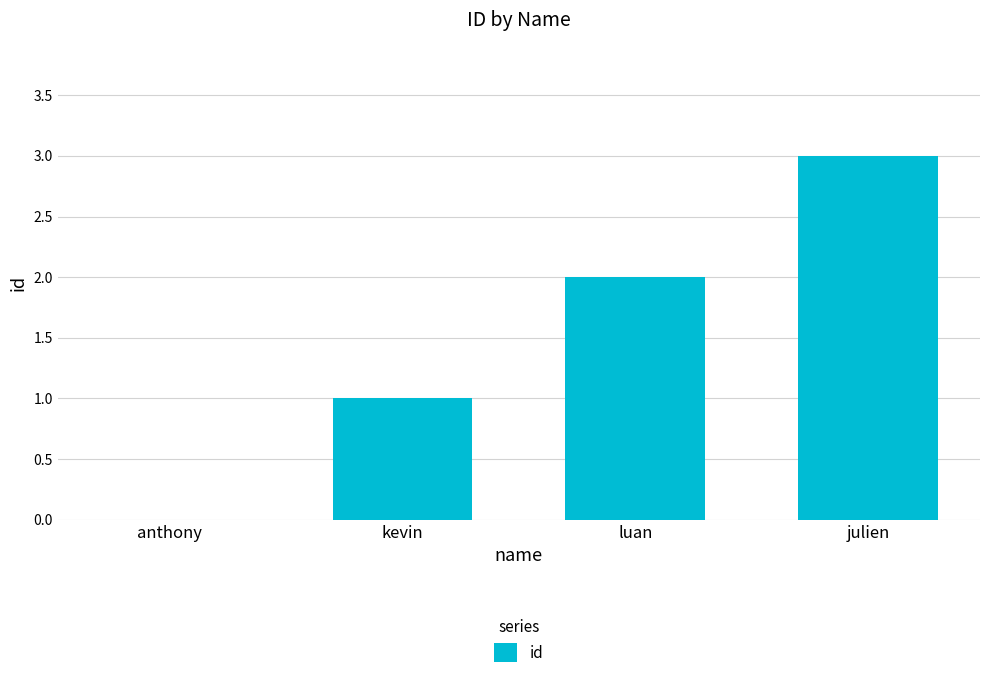

At which label is the value closest to 1?

kevin